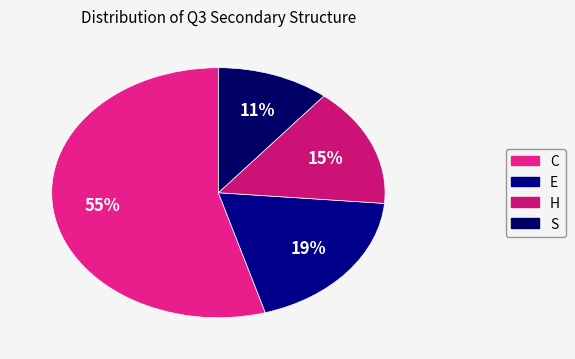

Which slice is the largest?

C